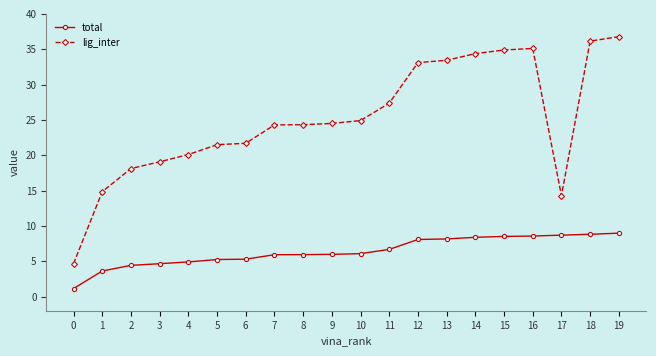

True or false: lig_inter and total cross at least once.

False